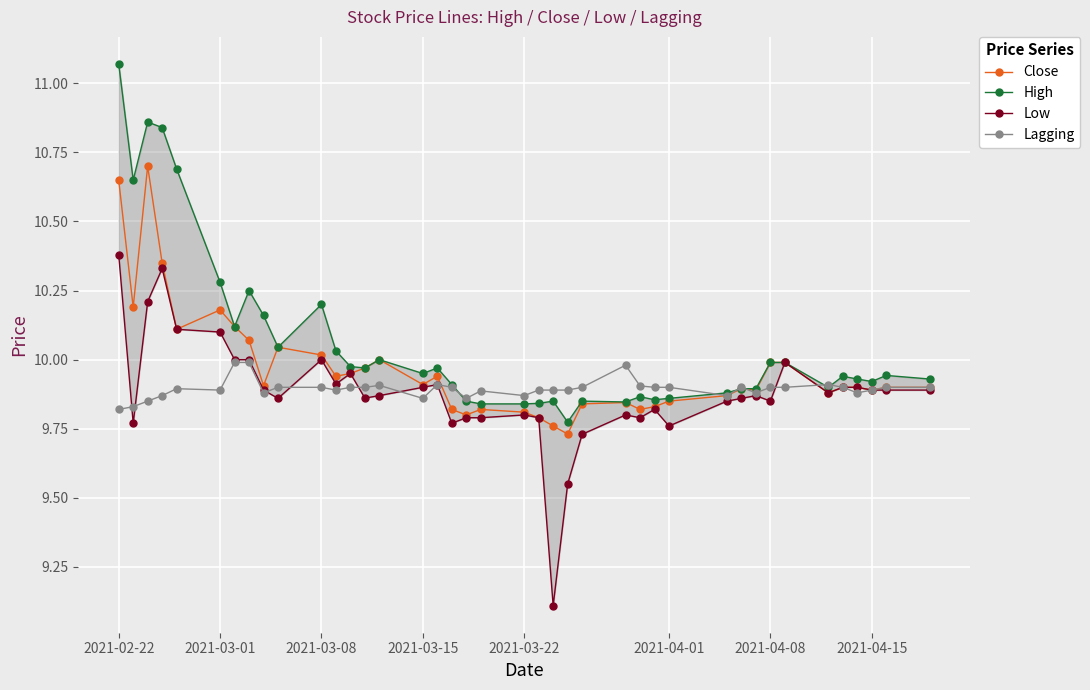

The Close series shows 4.7 at 2021-04-08. True or false?

False